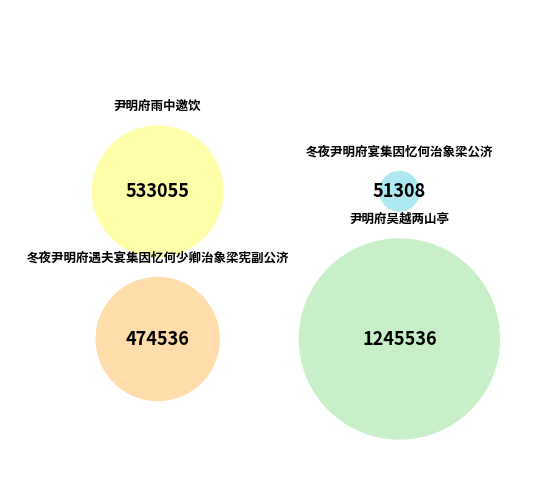

What is the change in value from 尹明府雨中邀饮 to 冬夜尹明府宴集因忆何治象梁公济?

-481747